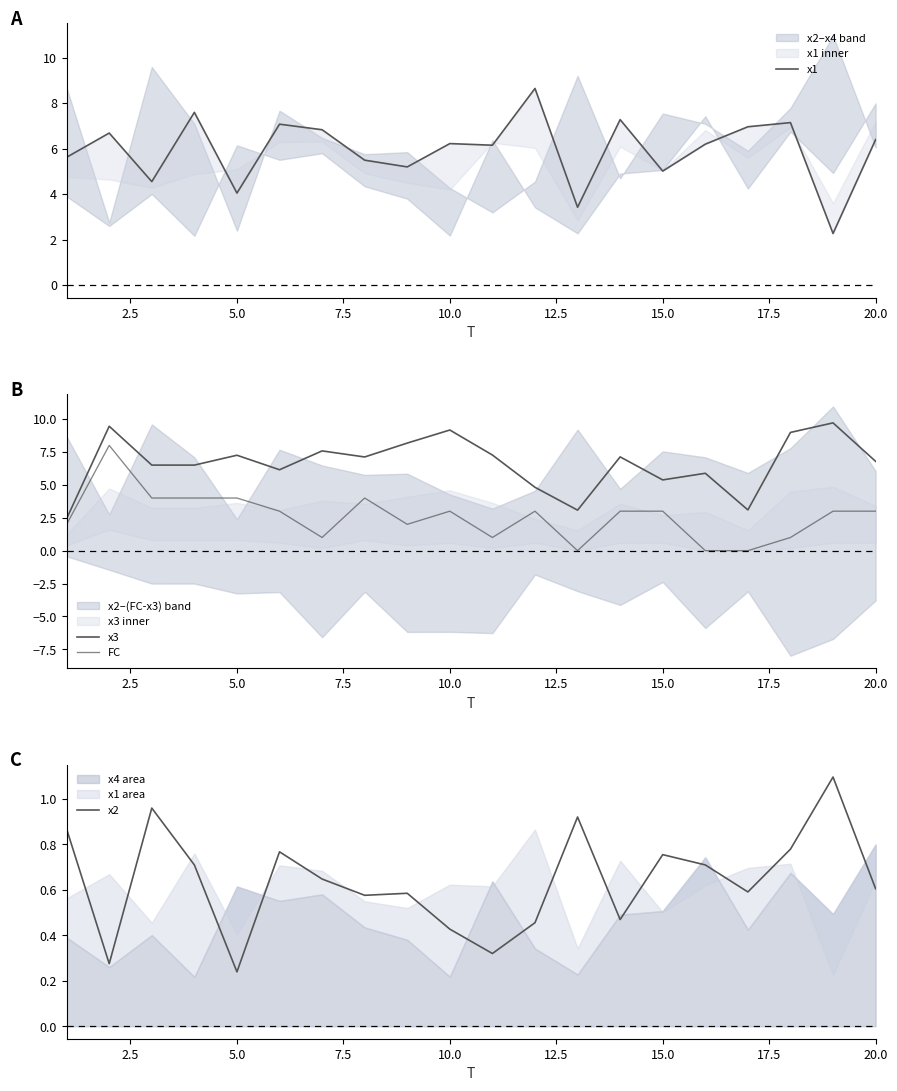

At how many categories does at least one series exceed 5?

19